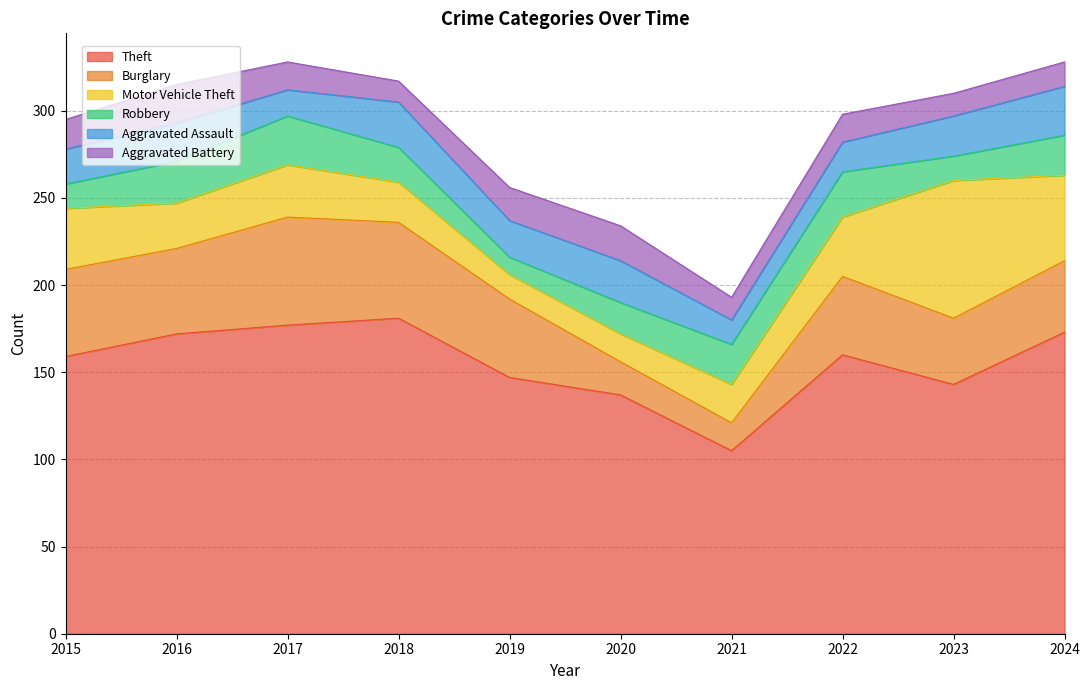

Reading left to right, extract all data points from this chart.

Theft: 159	172	177	181	147	137	105	160	143	173
Burglary: 50	49	62	55	45	19	16	45	38	41
Motor Vehicle Theft: 35	26	30	23	14	16	22	34	79	49
Robbery: 14	24	28	20	10	18	23	26	14	23
Aggravated Assault: 20	22	15	26	21	24	14	17	23	28
Aggravated Battery: 17	22	16	12	19	20	13	16	13	14